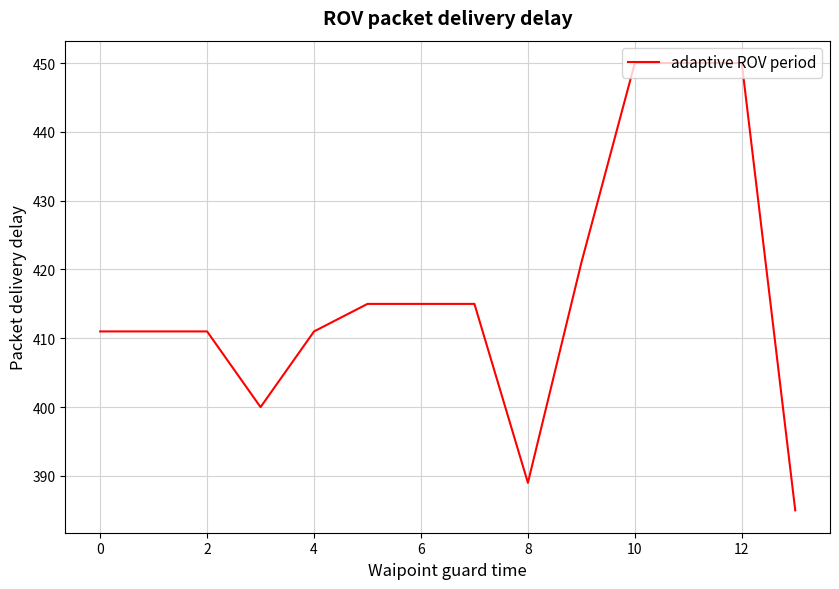

What is the sum of all values?

5834